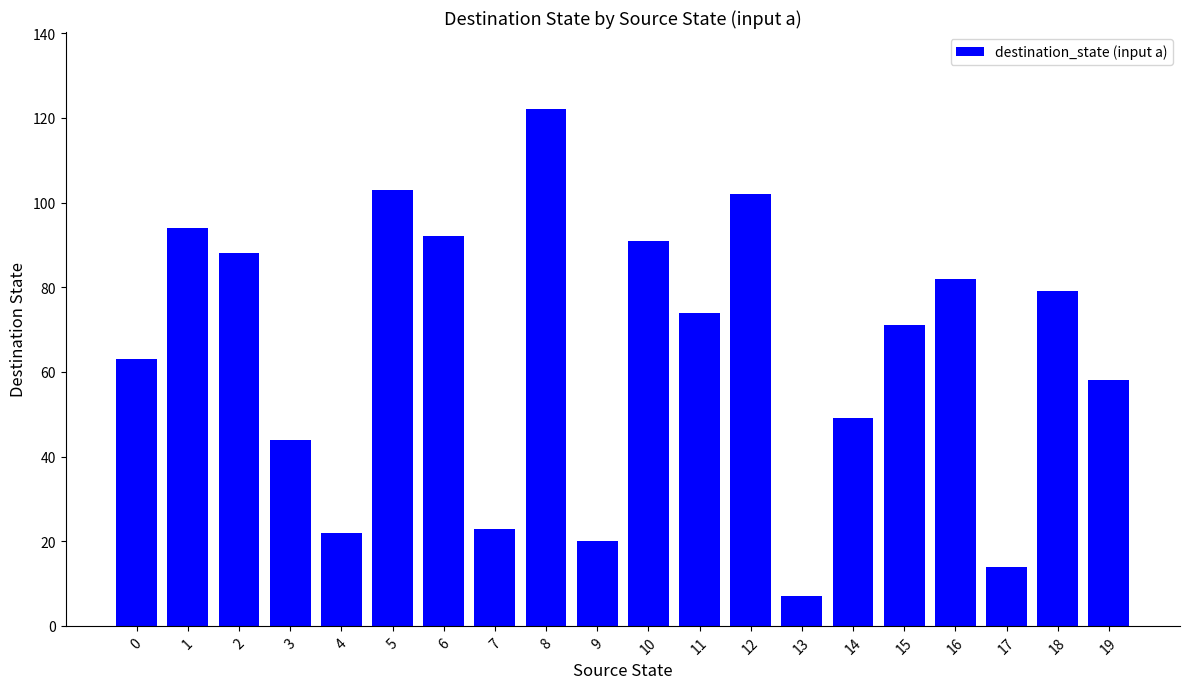

True or false: the data shows 14 at 17.

True